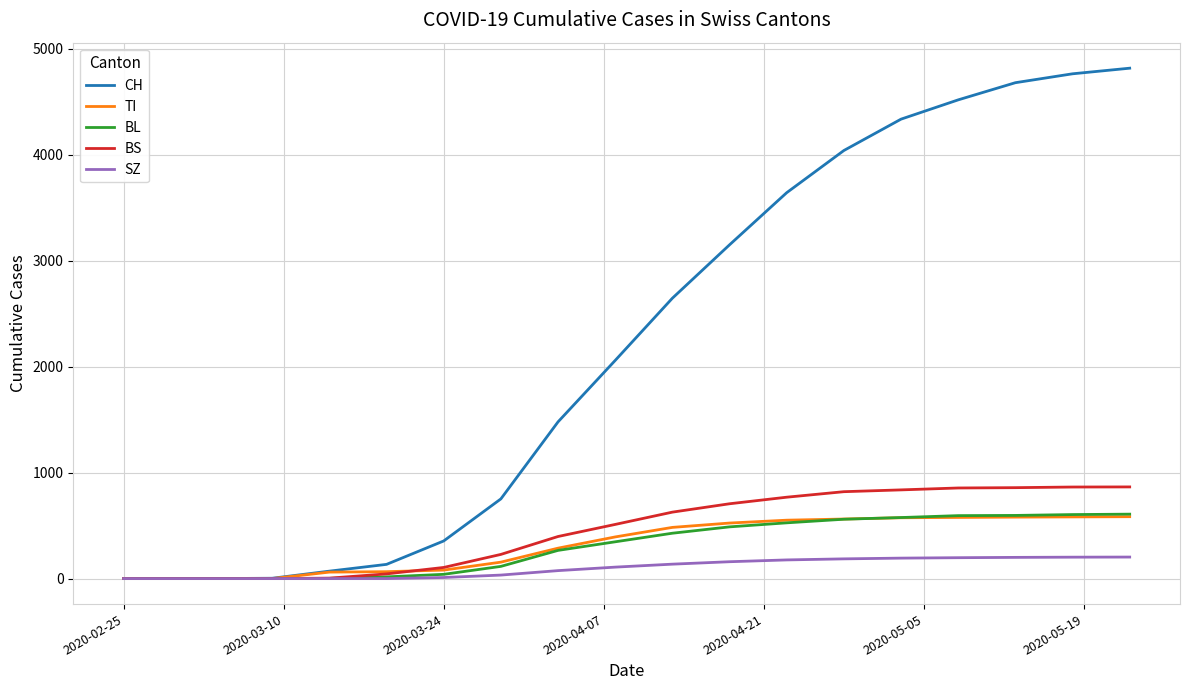

What is the average value of the SZ series?

99